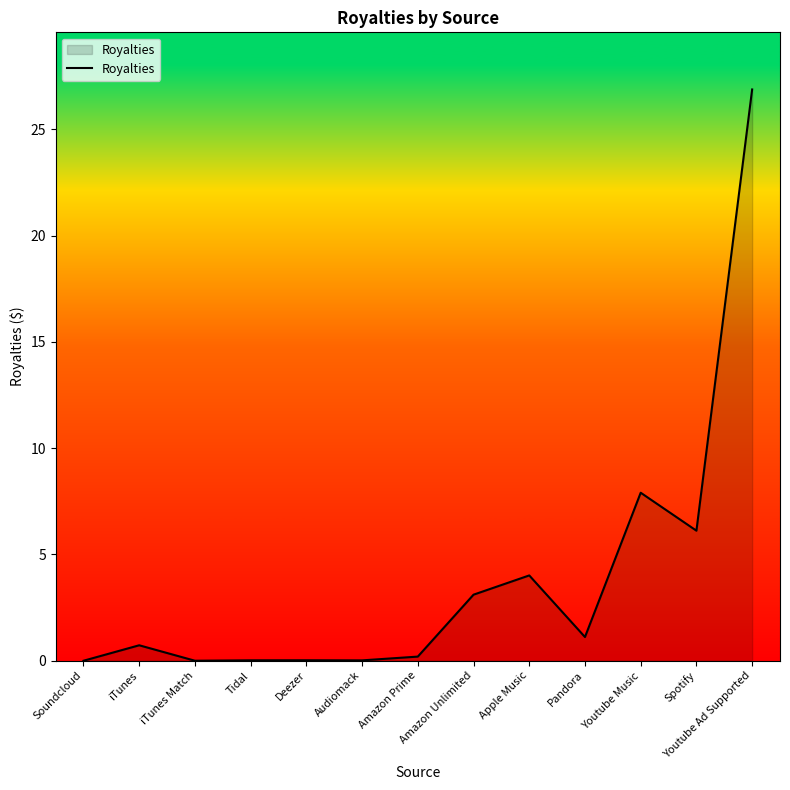

The chart shows a value of 7.9 at Youtube Music. True or false?

True